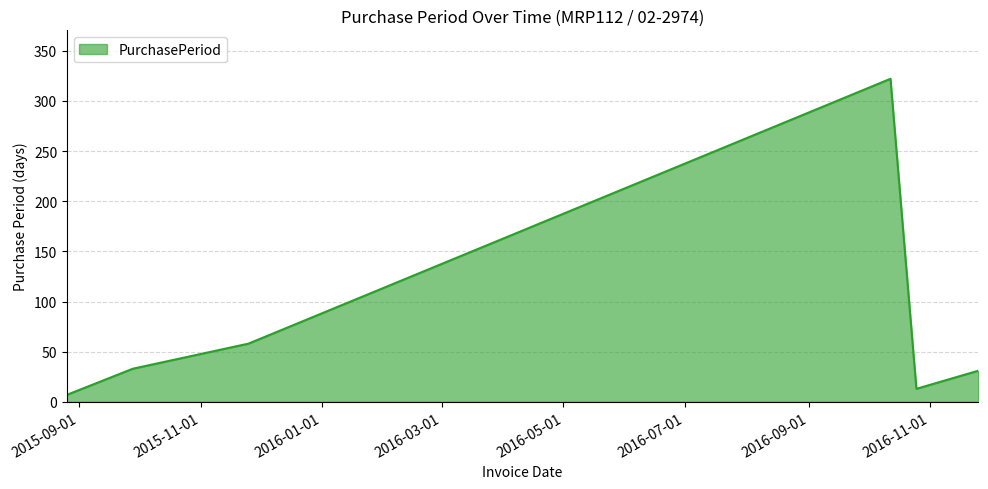

What is the sum of all values?

464